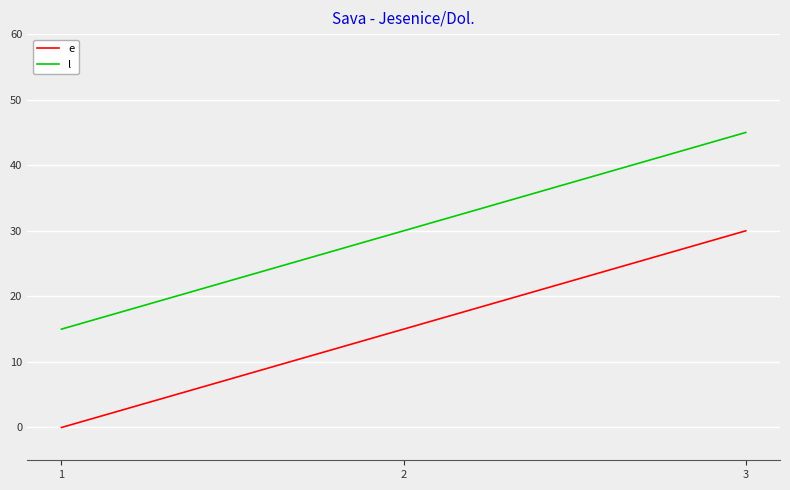

At 2, list the series in order from smallest to largest.

e, l